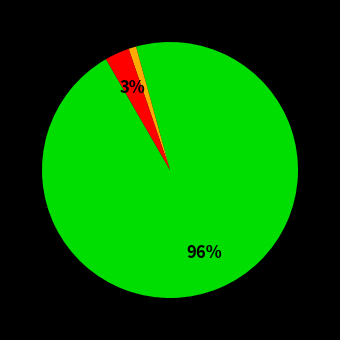

To the nearest percent, what is the average slice percentage?

33%